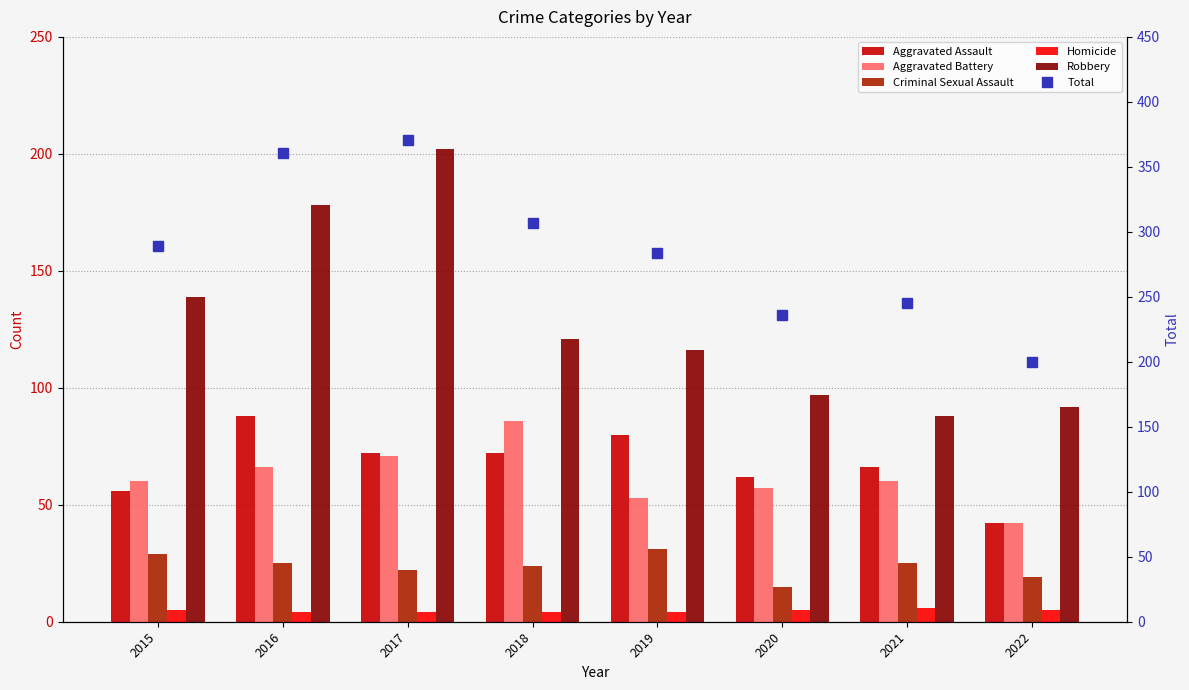

What is the difference between the highest and lowest values at 2015?

284